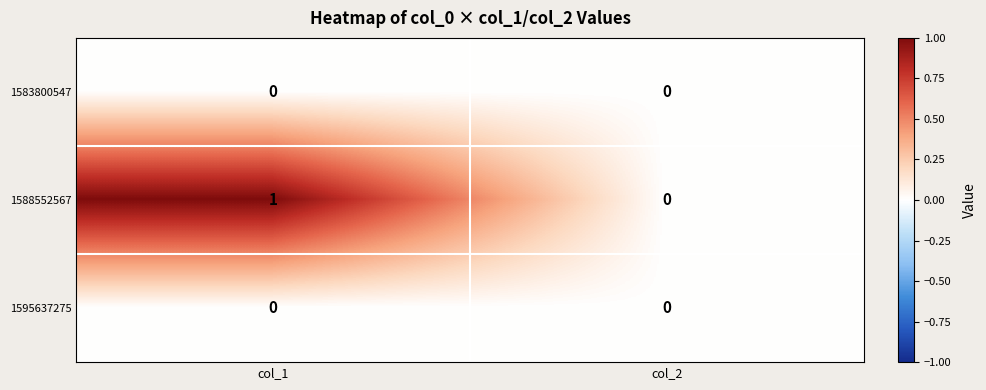

What is the difference between the highest and lowest values at col_1?

1